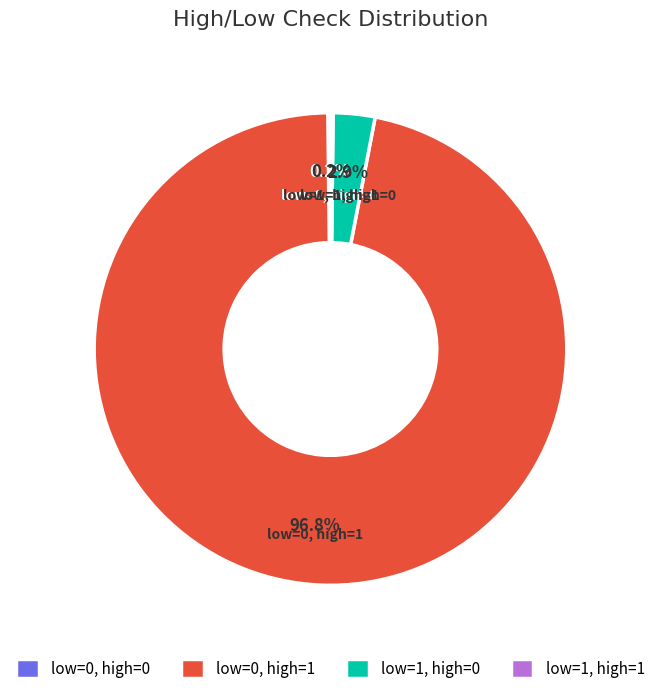

Which category accounts for the majority?

low=0, high=1